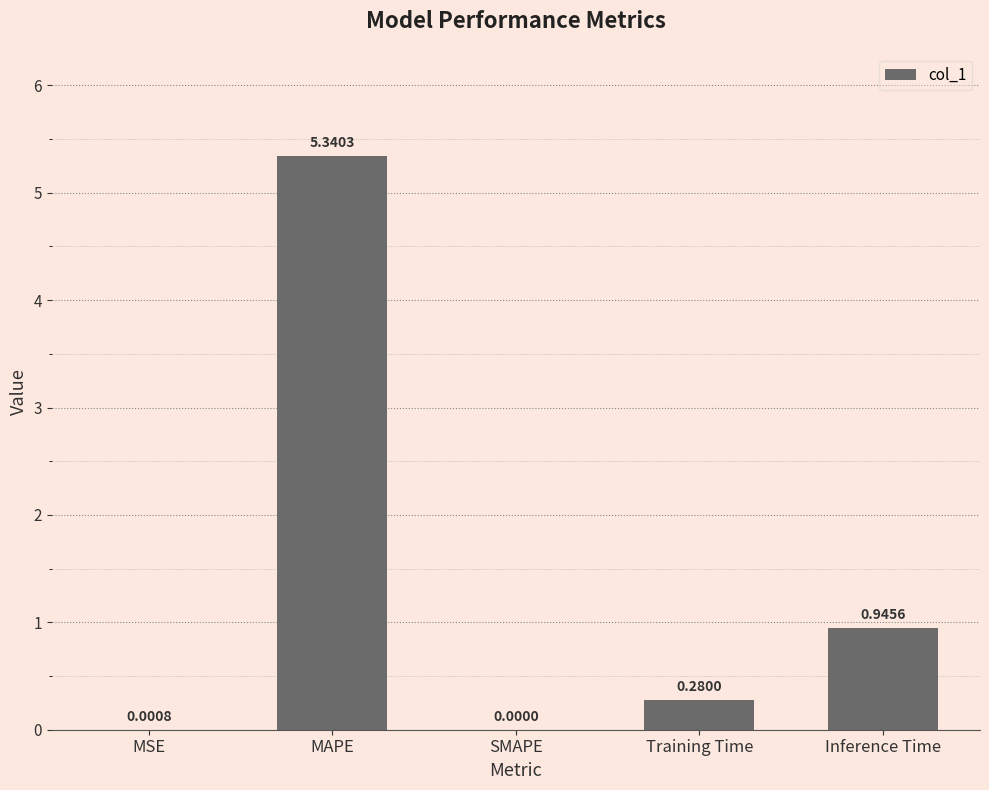

What is the sum of all values?

6.6